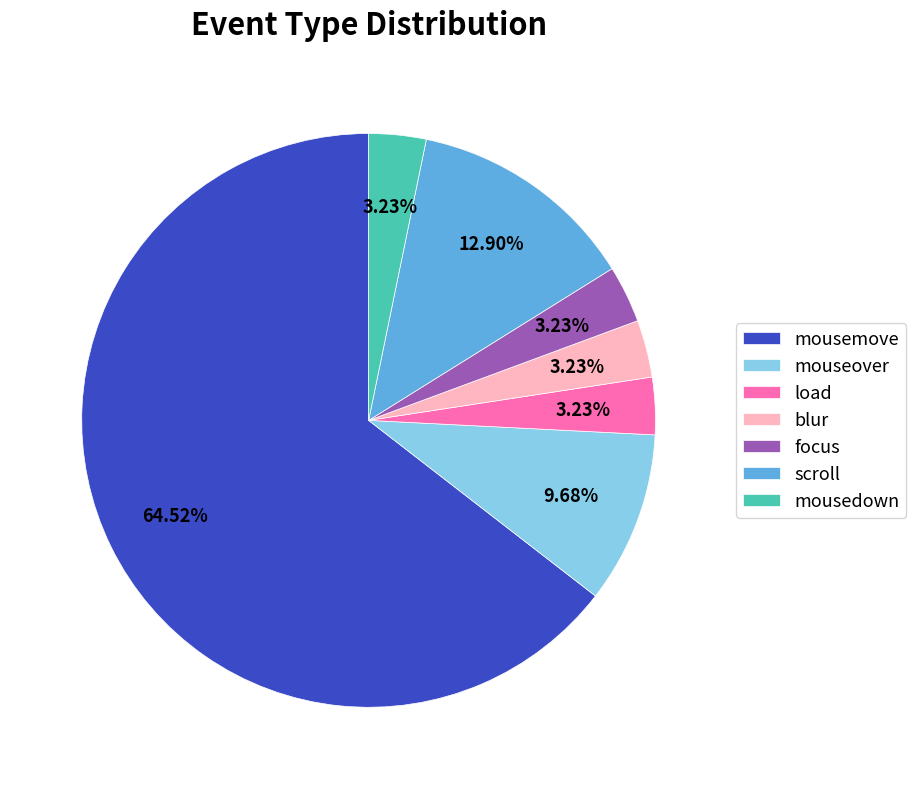

True or false: blur accounts for 13% of the total.

False